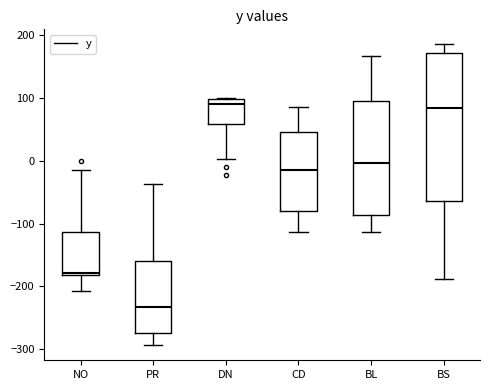

Reading left to right, read every box against the y-axis: the position of its median line, the range the box covers, and the ends of its whiskers. The values are not printed on the chart, so give them approximately, as read against the axis.

NO: median -180 (just above the box's lower edge), box -180 to -110, whiskers -210 to -10
PR: median -230, box -270 to -160, whiskers -290 to -40
DN: median 90, box 60 to 100, whiskers 0 to 100
CD: median -20, box -80 to 50, whiskers -110 to 90
BL: median 0, box -90 to 90, whiskers -110 to 170
BS: median 80, box -60 to 170, whiskers -190 to 180